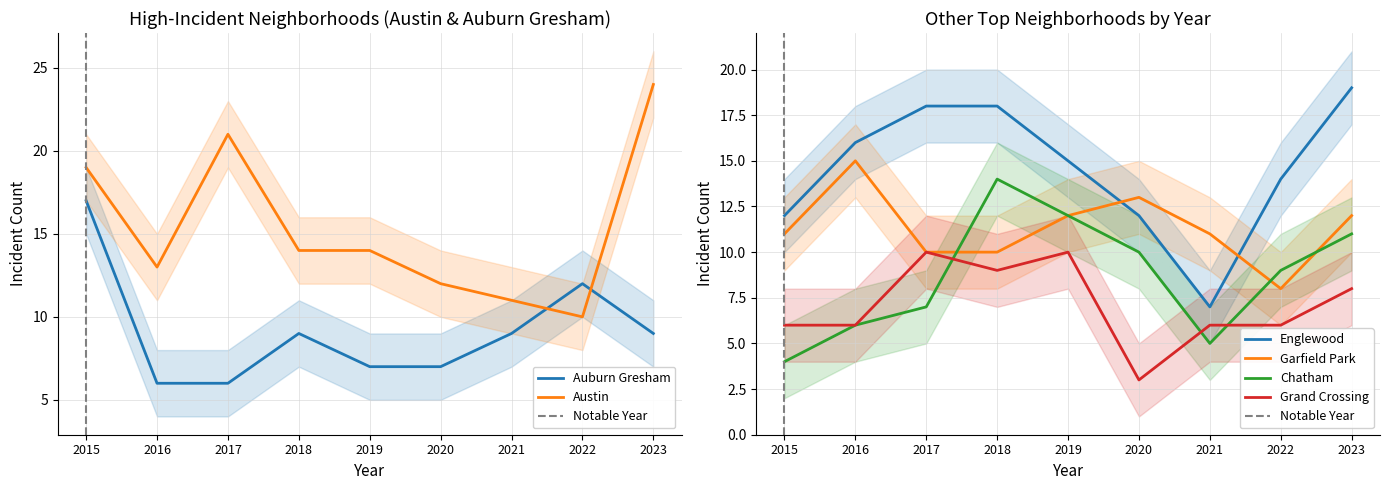

What is the difference between the Austin values at 2017 and 2022?

11